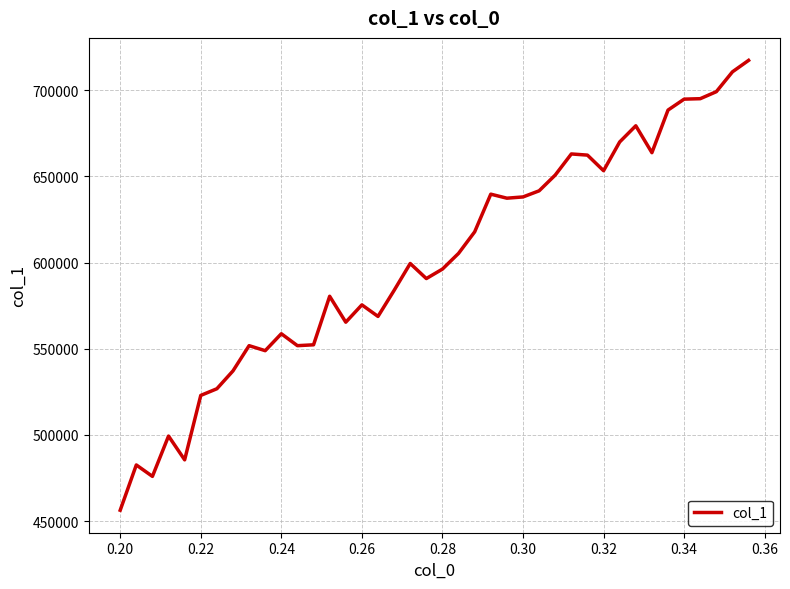

What is the greatest value displayed?

717257.6